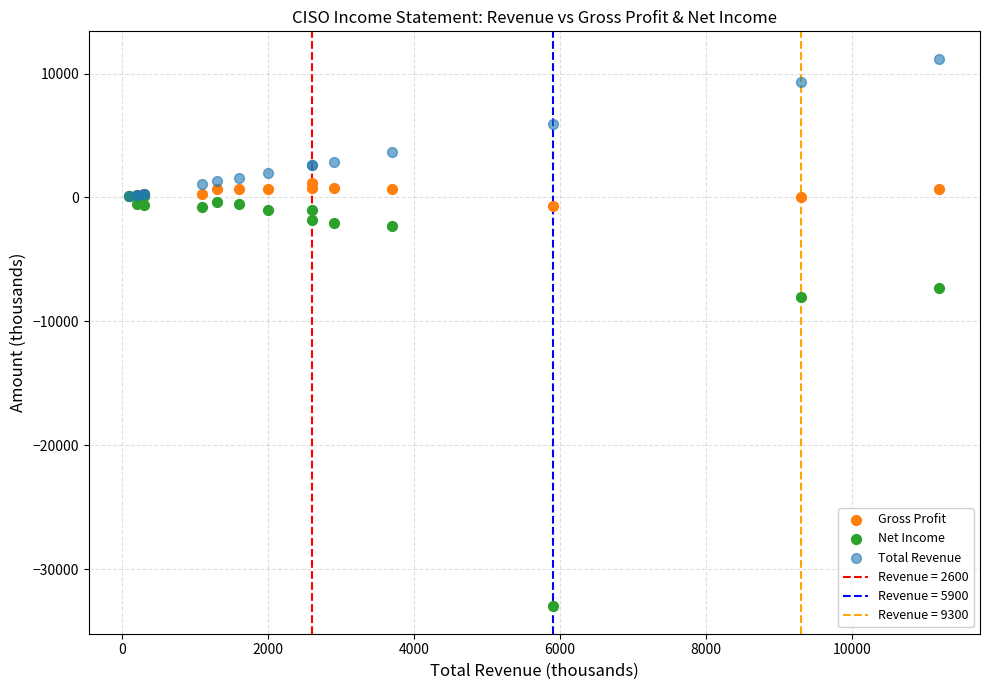

Across all series, what Y value is closest to -10900?

-8000